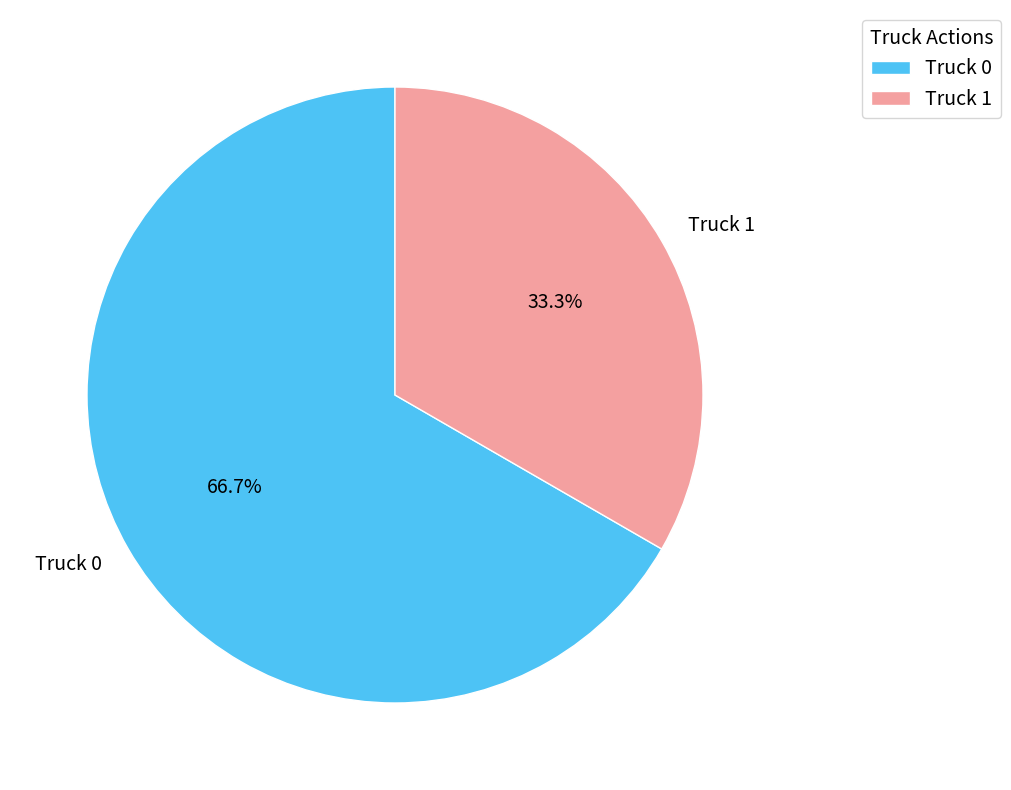

Which has a higher value, Truck 0 or Truck 1?

Truck 0